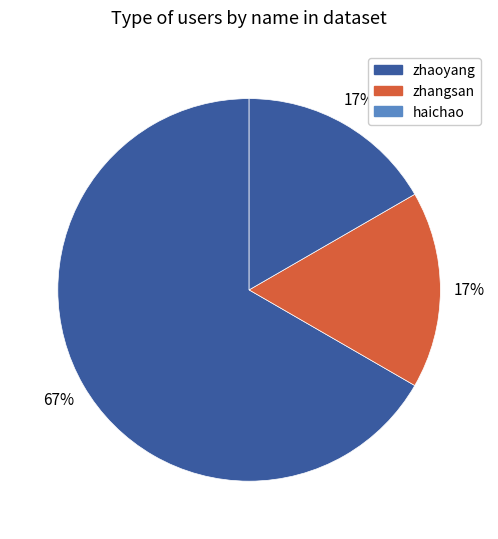

To the nearest percent, what percentage of the pie is zhangsan?

17%